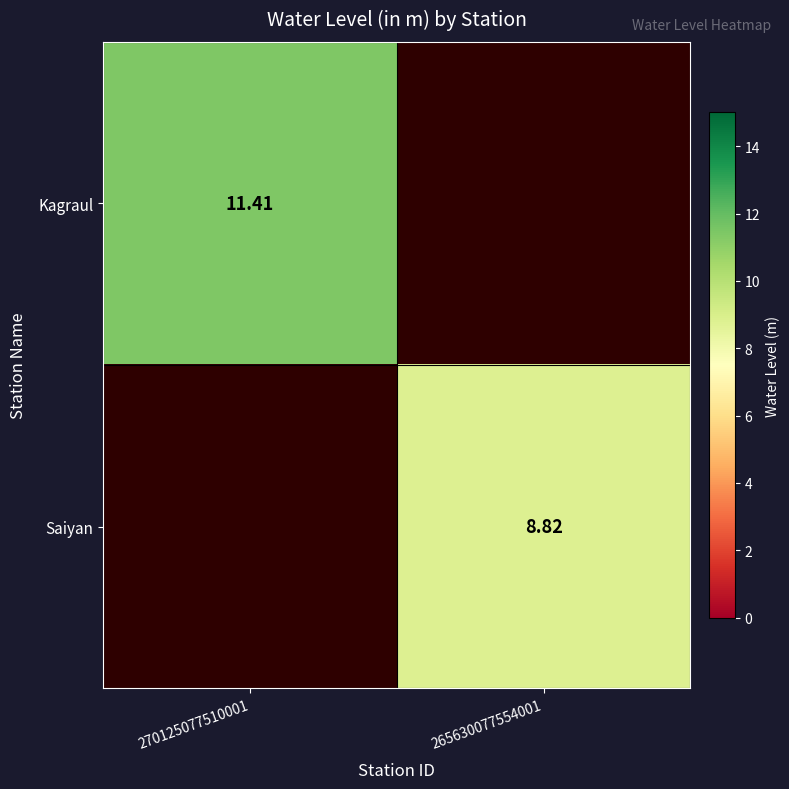

Is the value of Kagraul at 270125077510001 greater than the value of Saiyan at 265630077554001?

Yes